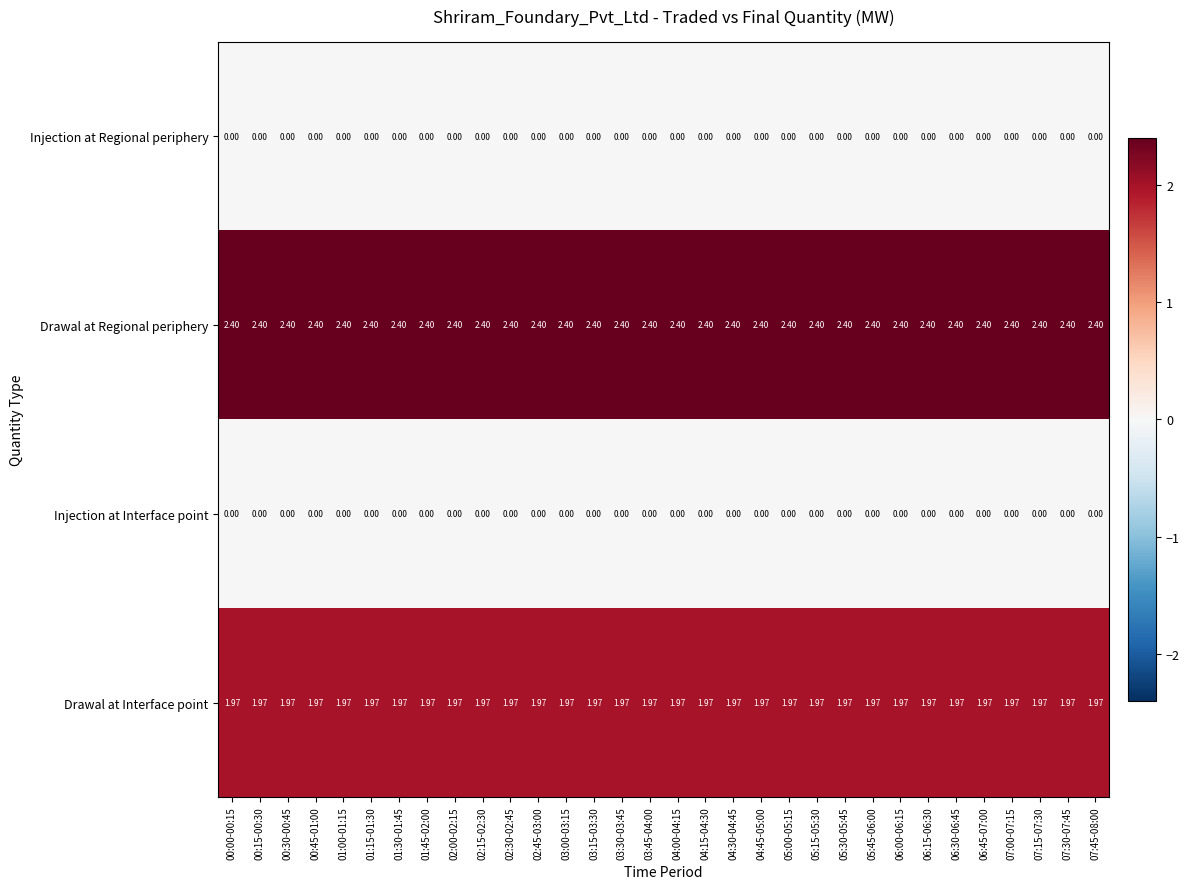

How many categories are shown in the chart?

32